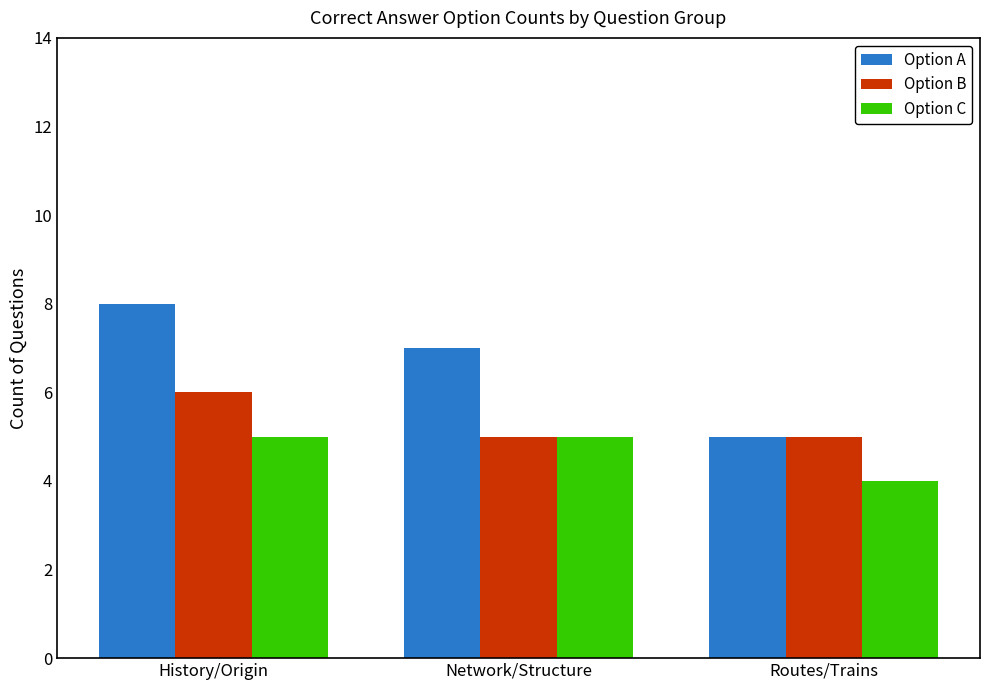

Reading left to right, list all the values displayed in this chart.

Option A: History/Origin=8	Network/Structure=7	Routes/Trains=5
Option B: History/Origin=6	Network/Structure=5	Routes/Trains=5
Option C: History/Origin=5	Network/Structure=5	Routes/Trains=4